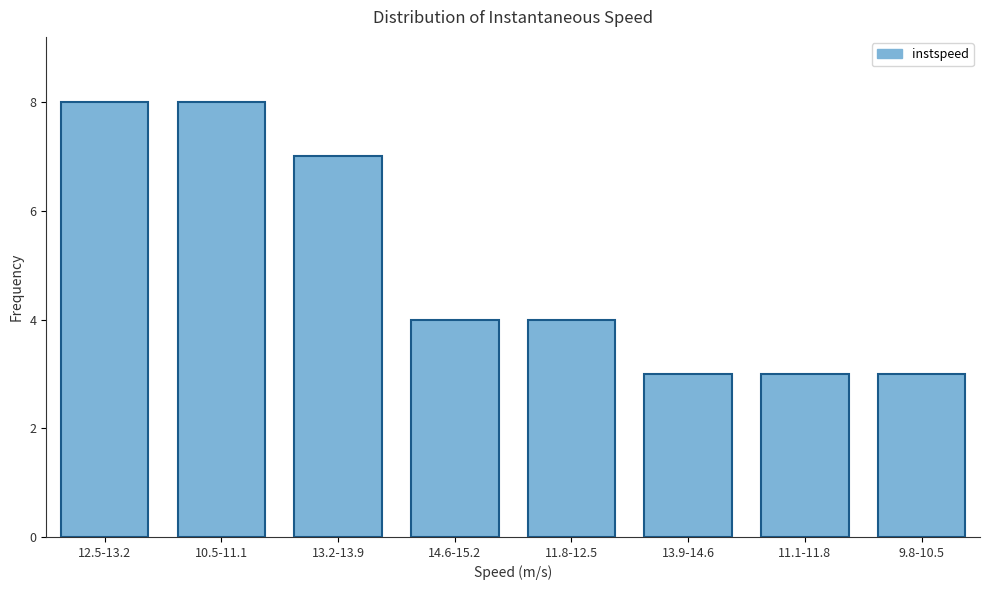

Reading left to right, transcribe all the data shown in this chart.

12.5-13.2=8	10.5-11.1=8	13.2-13.9=7	14.6-15.2=4	11.8-12.5=4	13.9-14.6=3	11.1-11.8=3	9.8-10.5=3